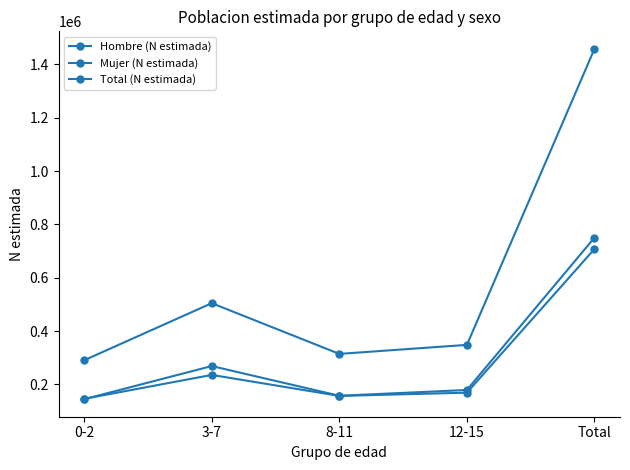

At which category does Hombre (N estimada) reach its first local valley?

8-11